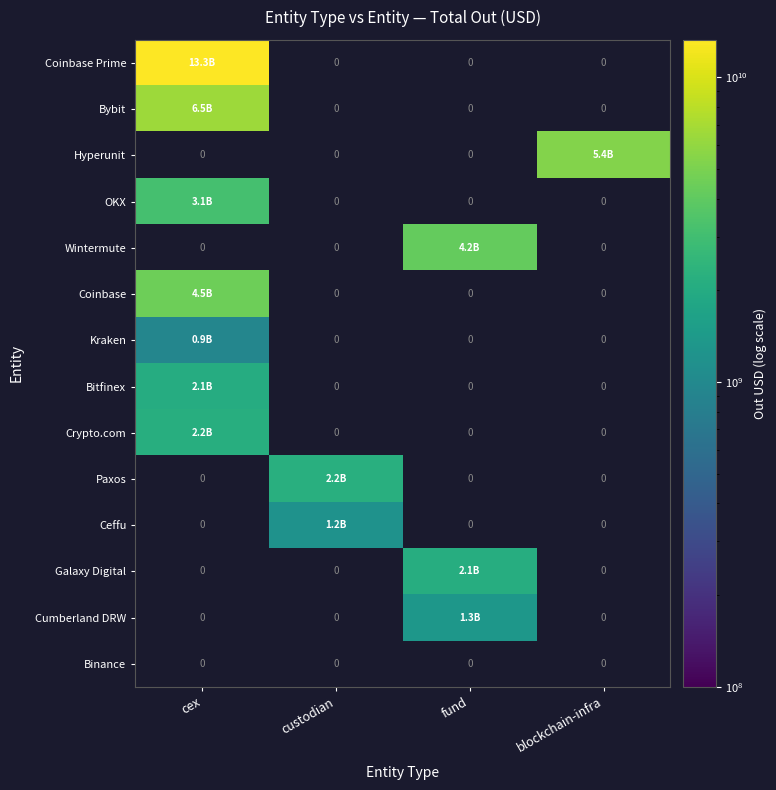

What is the highest value of the Coinbase series?

4522790221.3